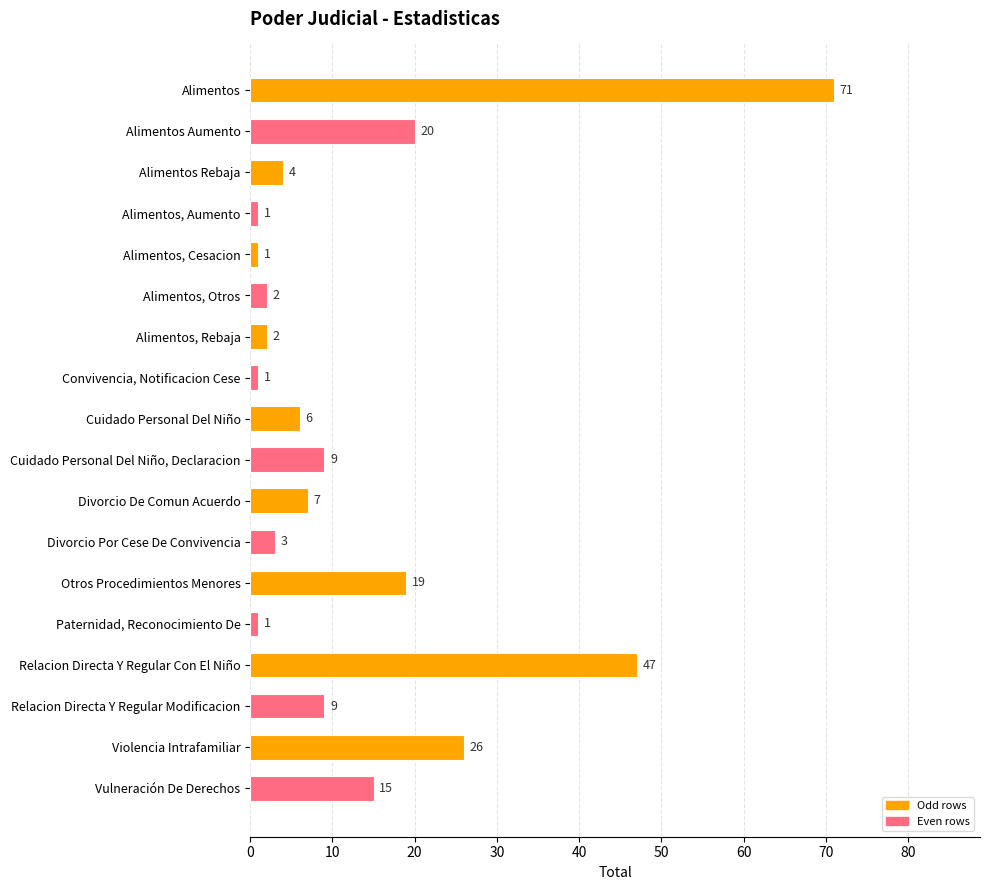

Reading bottom to top, what are all the values shown in this chart?

Vulneración De Derechos=15	Violencia Intrafamiliar=26	Relacion Directa Y Regular Modificacion=9	Relacion Directa Y Regular Con El Niño=47	Paternidad, Reconocimiento De=1	Otros Procedimientos Menores=19	Divorcio Por Cese De Convivencia=3	Divorcio De Comun Acuerdo=7	Cuidado Personal Del Niño, Declaracion=9	Cuidado Personal Del Niño=6	Convivencia, Notificacion Cese=1	Alimentos, Rebaja=2	Alimentos, Otros=2	Alimentos, Cesacion=1	Alimentos, Aumento=1	Alimentos Rebaja=4	Alimentos Aumento=20	Alimentos=71